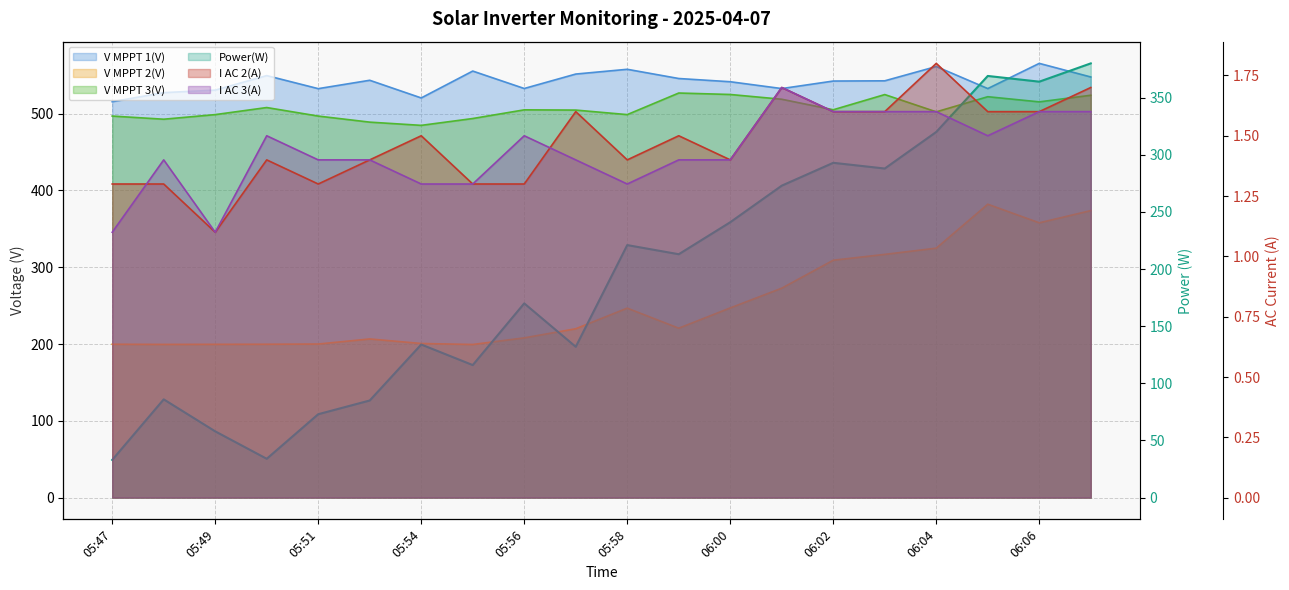

Where is the first local minimum for I AC 3(A)?

05:49